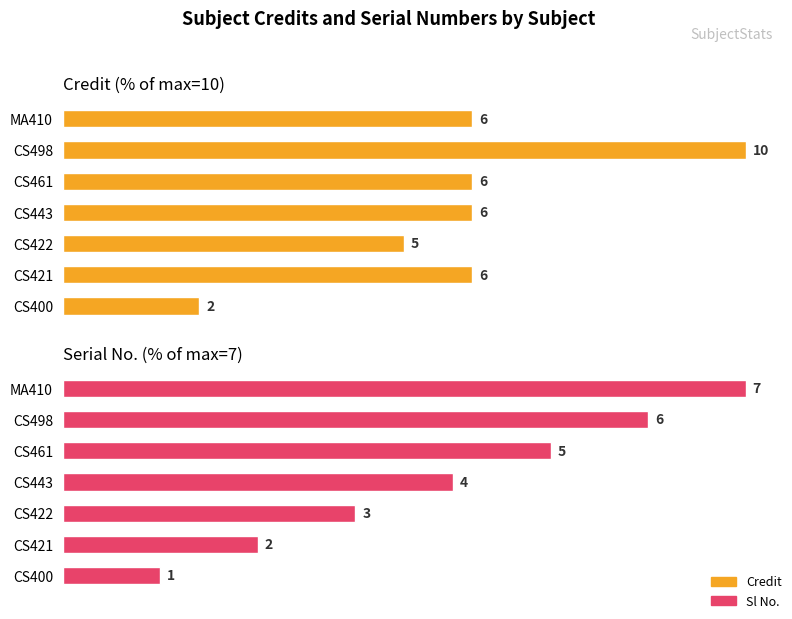

The Credit series shows 60.0 at CS421. True or false?

True